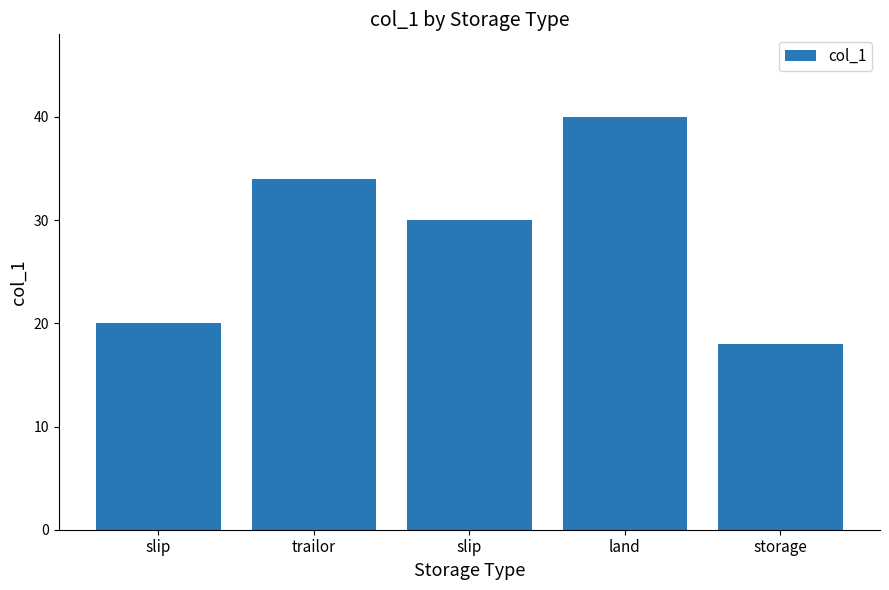

Rank the categories by value from lowest to highest.

storage, slip, slip, trailor, land